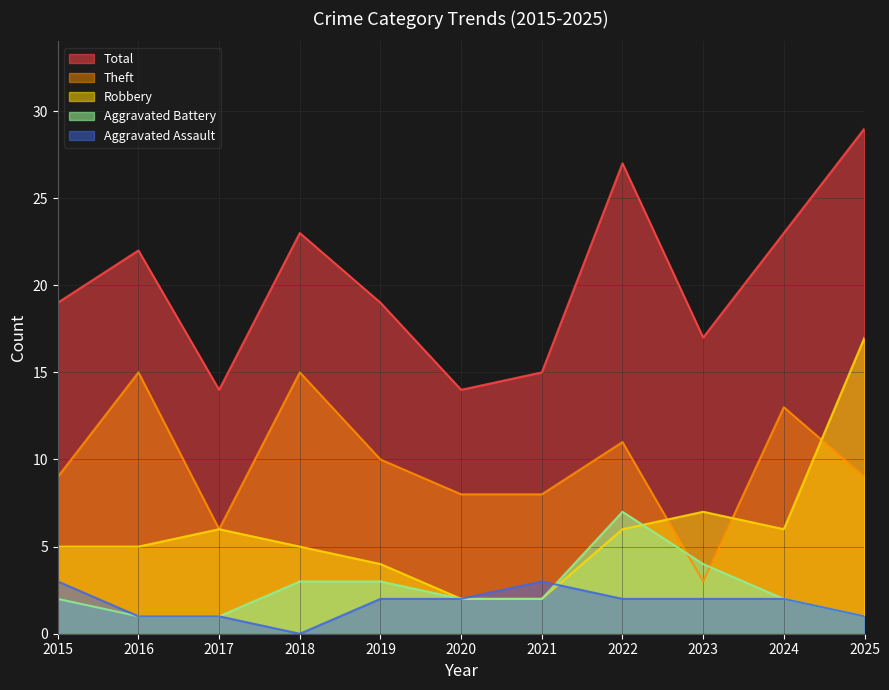

Reading left to right, list all the values displayed in this chart.

Aggravated Assault: 2015=3	2016=1	2017=1	2018=0	2019=2	2020=2	2021=3	2022=2	2023=2	2024=2	2025=1
Aggravated Battery: 2015=2	2016=1	2017=1	2018=3	2019=3	2020=2	2021=2	2022=7	2023=4	2024=2	2025=1
Robbery: 2015=5	2016=5	2017=6	2018=5	2019=4	2020=2	2021=2	2022=6	2023=7	2024=6	2025=17
Theft: 2015=9	2016=15	2017=6	2018=15	2019=10	2020=8	2021=8	2022=11	2023=3	2024=13	2025=9
Total: 2015=19	2016=22	2017=14	2018=23	2019=19	2020=14	2021=15	2022=27	2023=17	2024=23	2025=29